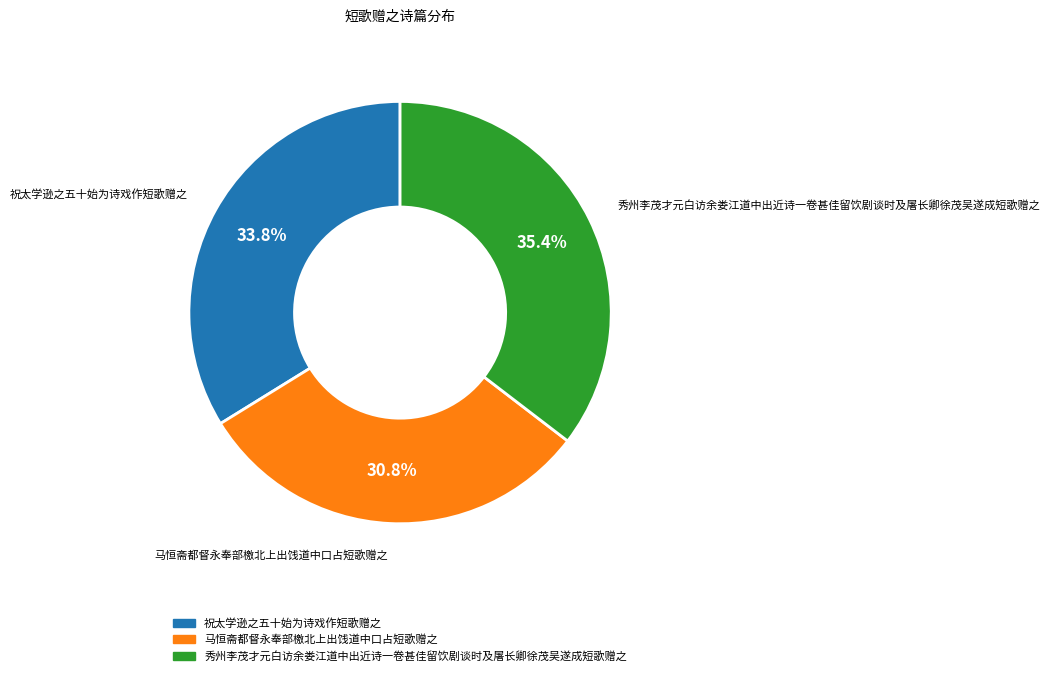

Does 秀州李茂才元白访余娄江道中出近诗一卷甚佳留饮剧谈时及屠长卿徐茂吴遂成短歌赠之 represent more than half of the total?

No